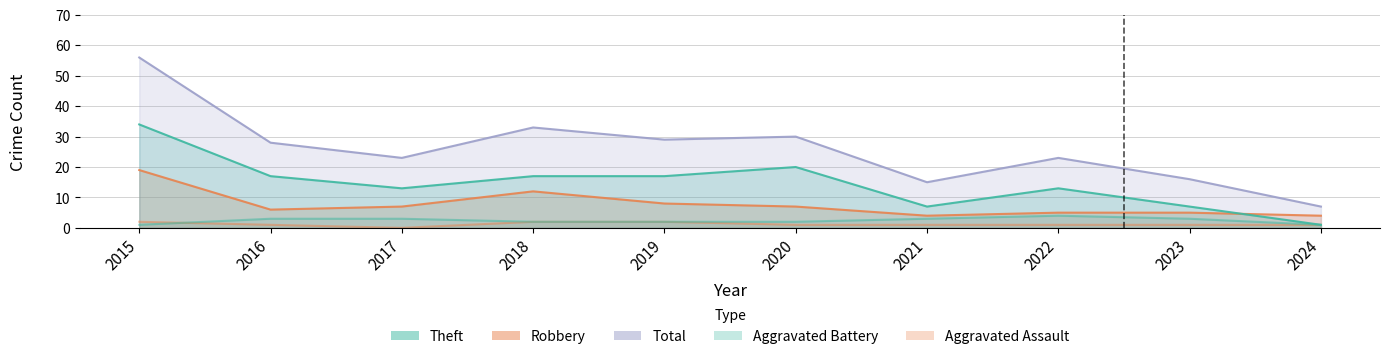

The Robbery series shows 13 at 2019. True or false?

False